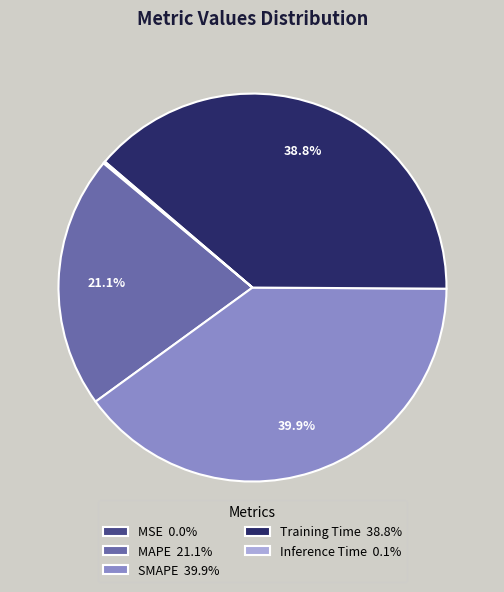

To the nearest percent, what is the difference between the SMAPE and MAPE slice percentages?

19%